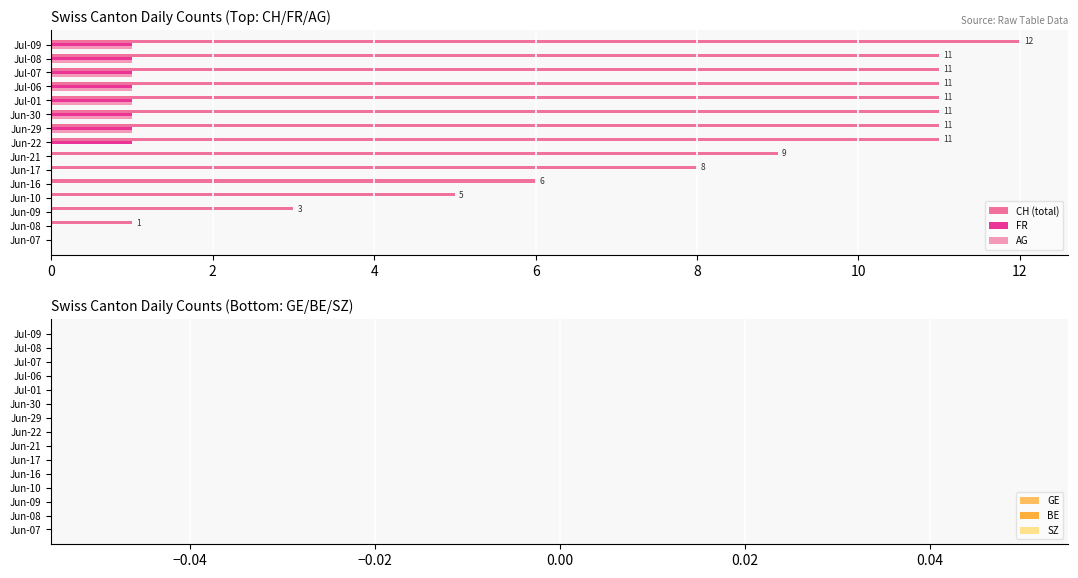

The AG series shows 0 at Jun-29. True or false?

False